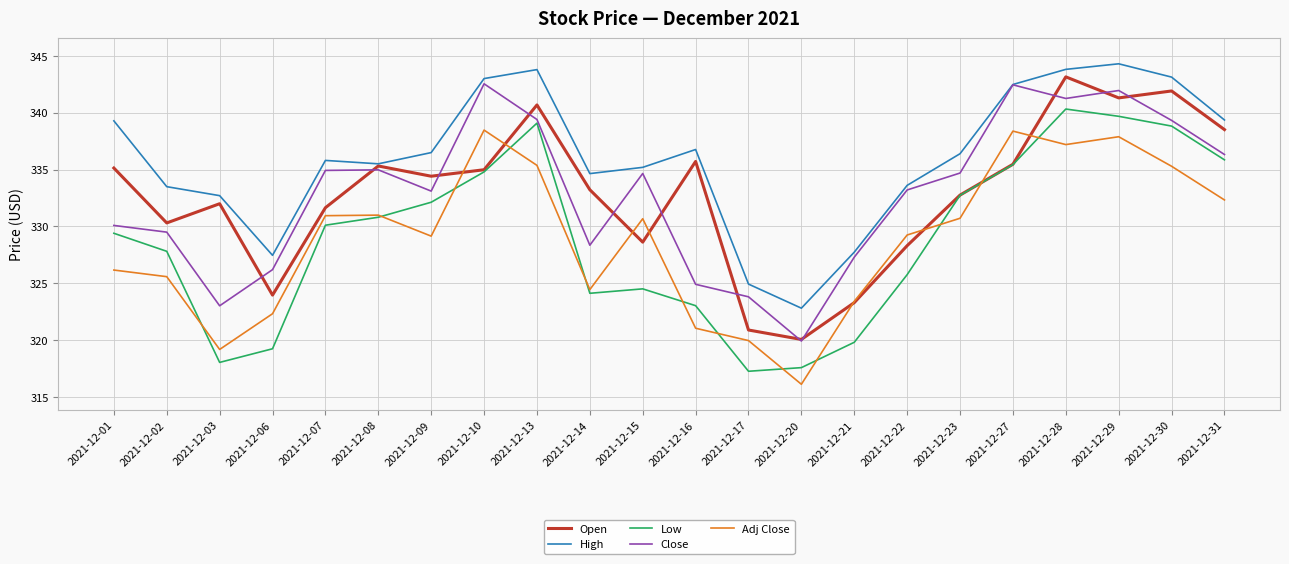

In Low, how many points are lower than both neighbors (excluding endpoints)?

3